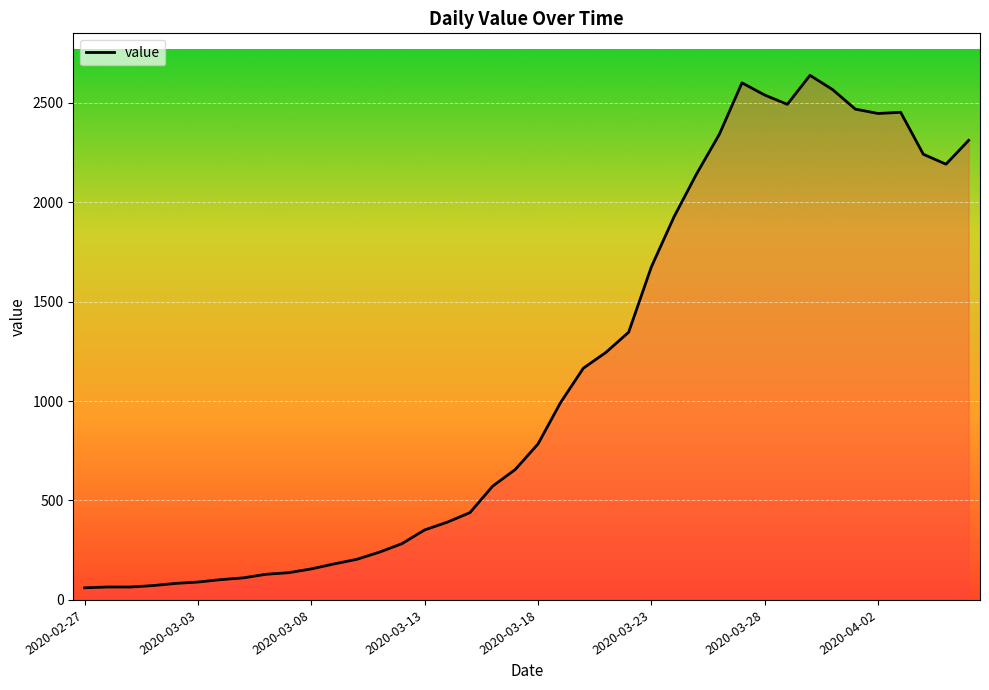

What is the difference between the maximum and minimum values?

2577